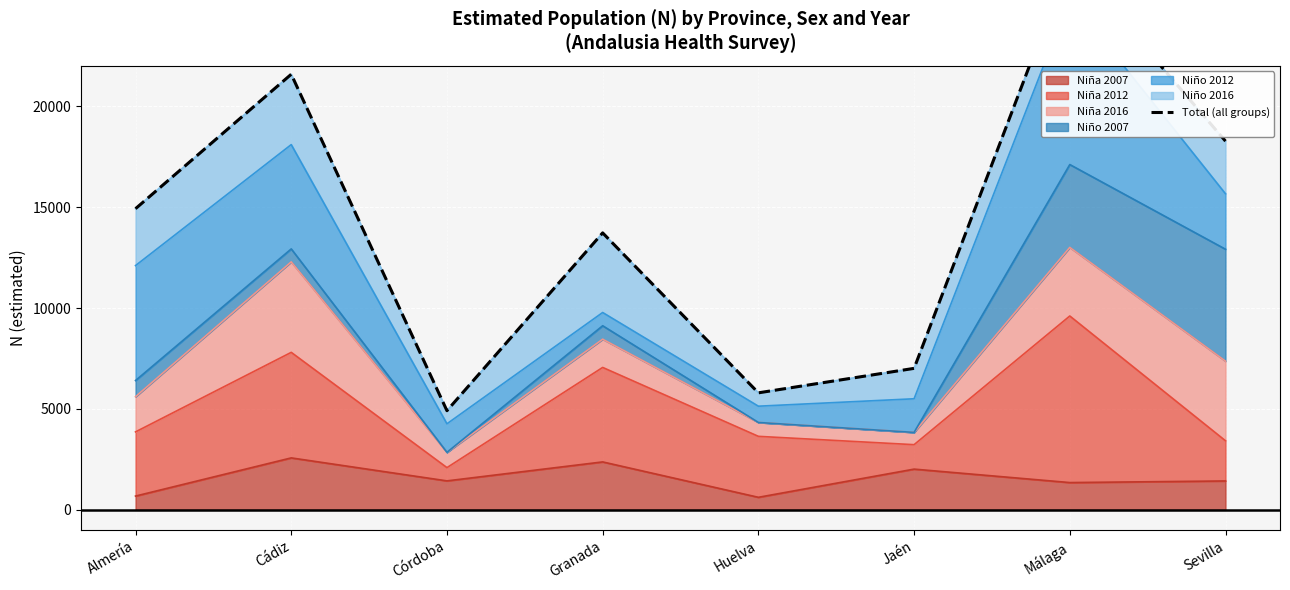

Rank the categories by value from lowest to highest.

Córdoba, Huelva, Jaén, Granada, Almería, Sevilla, Cádiz, Málaga